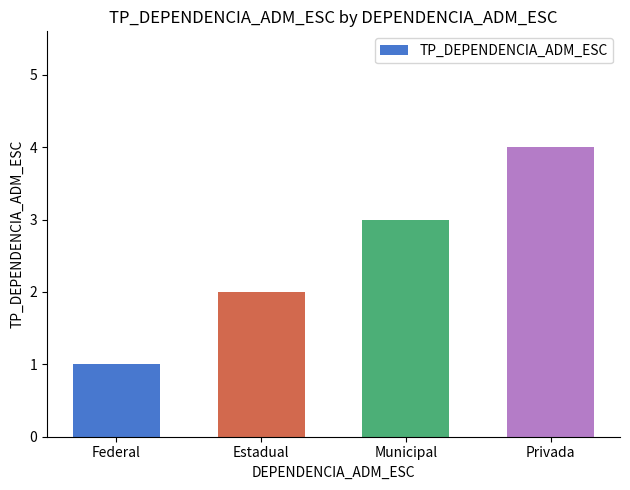

True or false: the data shows 3 at Municipal.

True